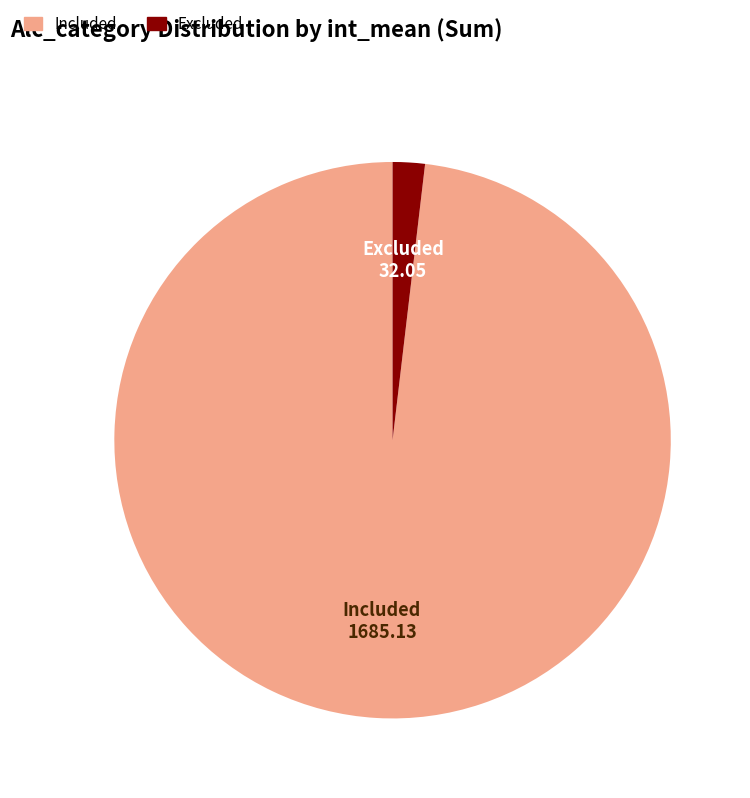

What is the ratio of the value at Included to the value at Excluded?

45.2